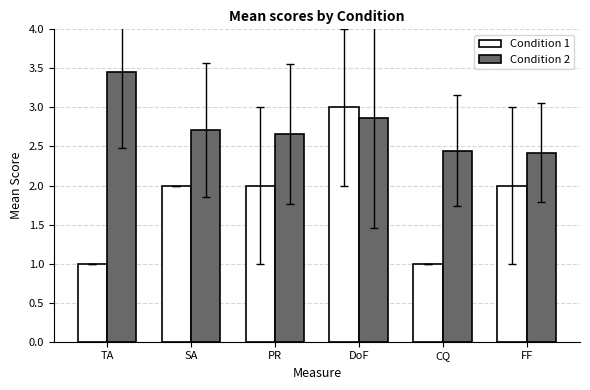

The value of Condition 2 at DoF is 5.0. True or false?

False